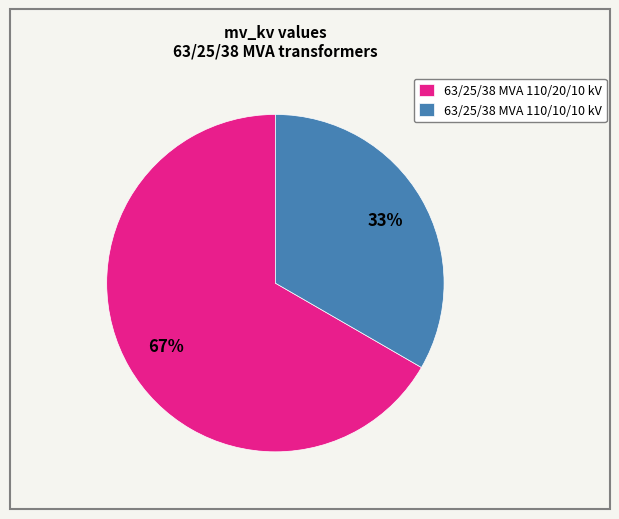

To the nearest percent, what is the average slice percentage?

50%